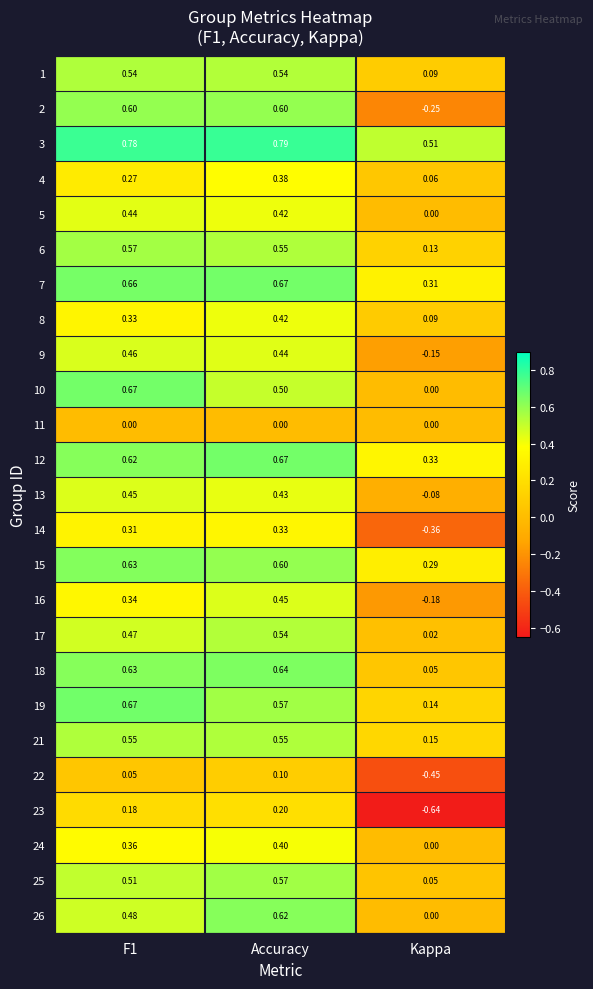

At which label is 7 closest to 0?

Kappa